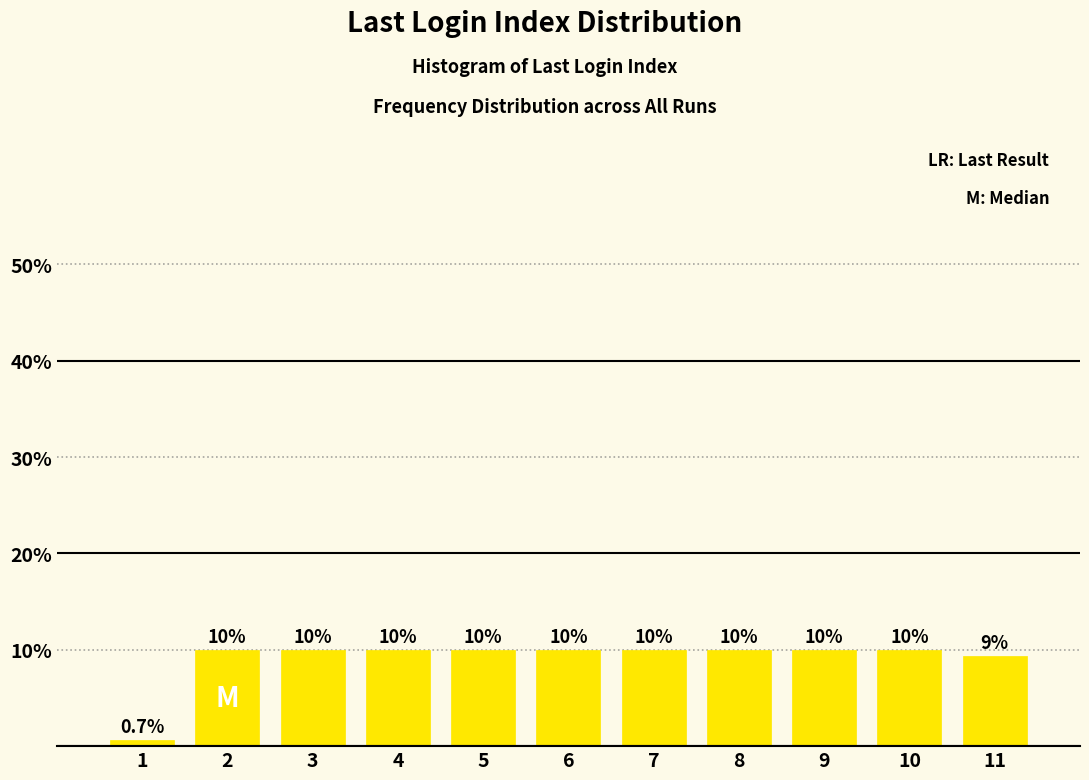

Reading left to right, extract all data points from this chart.

0.7	10.0	10.0	10.0	10.0	10.0	10.0	10.0	10.0	10.0	9.3